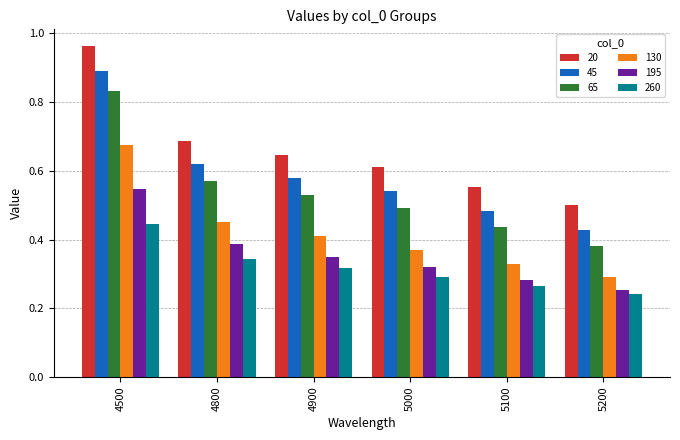

Is it true that 65 equals 0.5 at 4900?

True